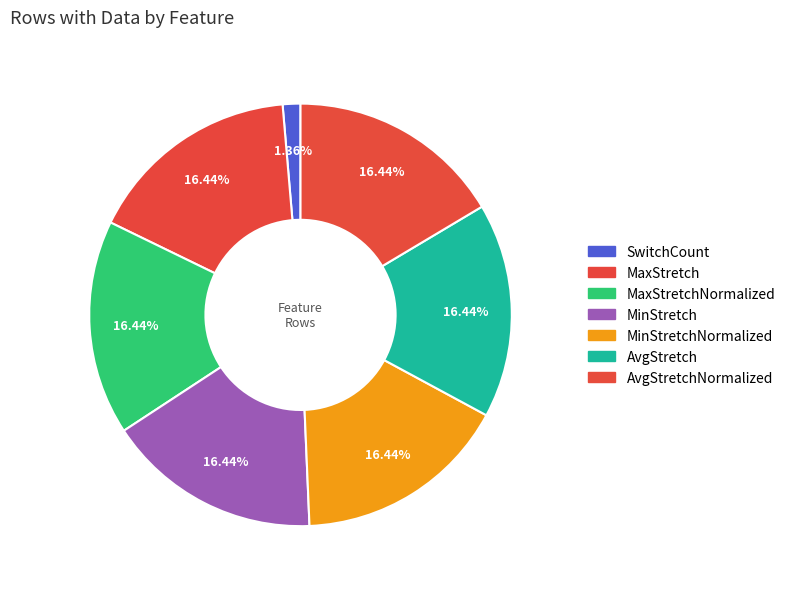

What is the largest slice in the pie chart?

MaxStretch